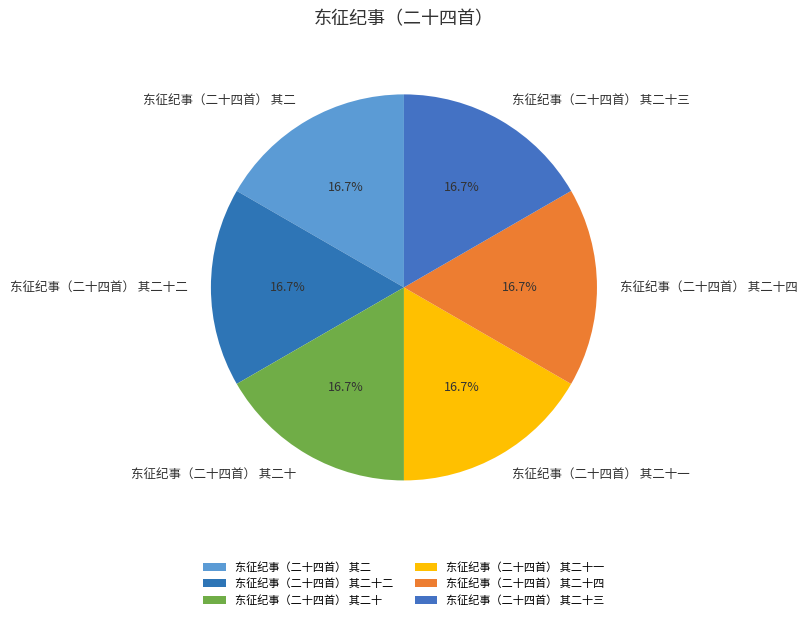

Does 东征纪事（二十四首） 其二十一 represent more than half of the total?

No